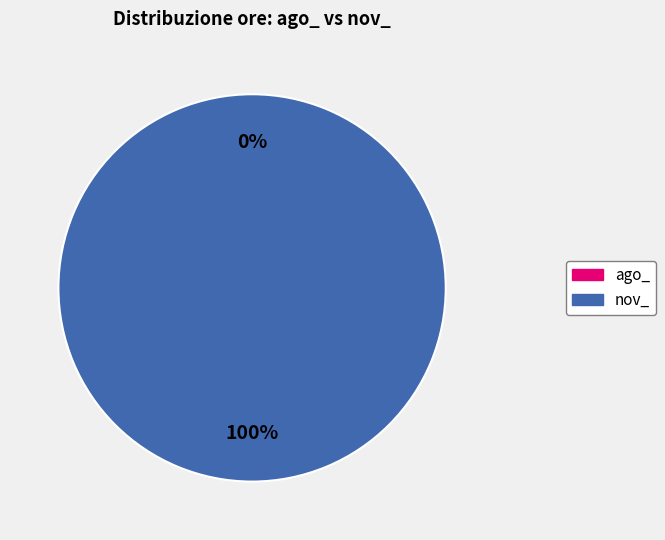

What percentage is the nov_ (8 ore) slice, to the nearest percent?

100%